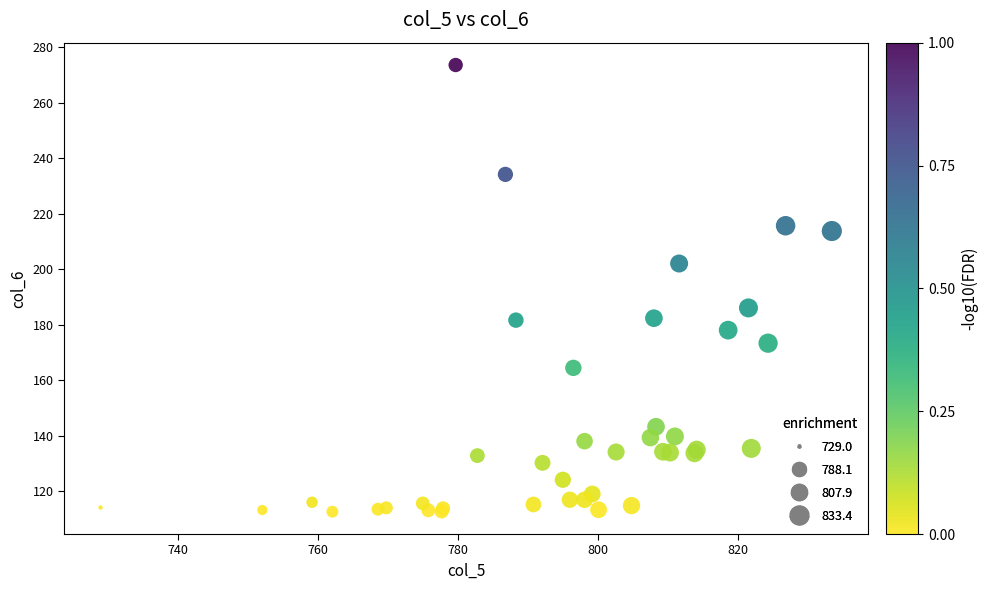

What Y value in the scatter plot is closest to 193?

186.1